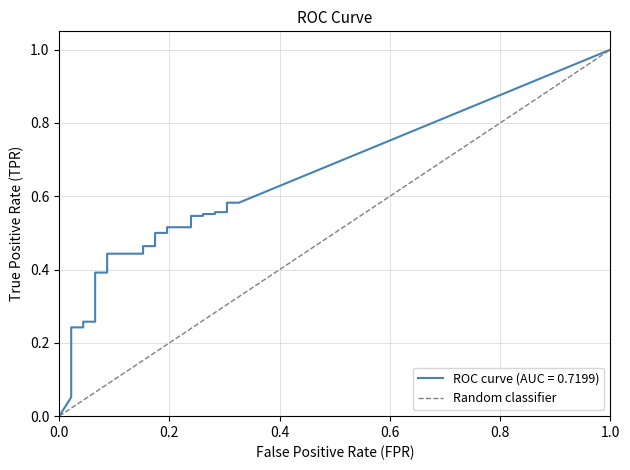

Between 0.0 and 1.0, which is larger?

1.0